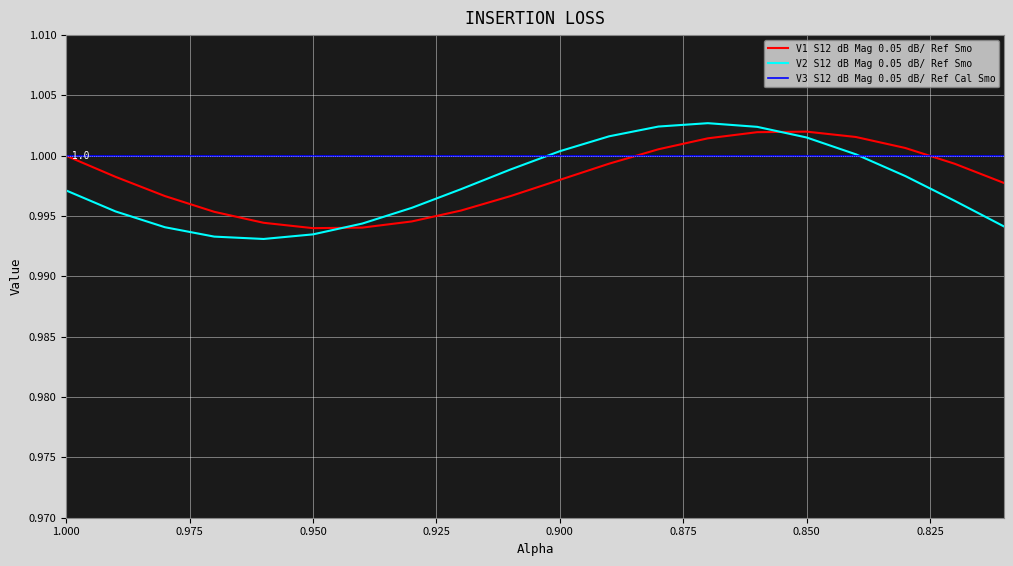

What is the sum of all V3 S12 dB Mag 0.05 dB/ Ref Cal Smo values?

20.0